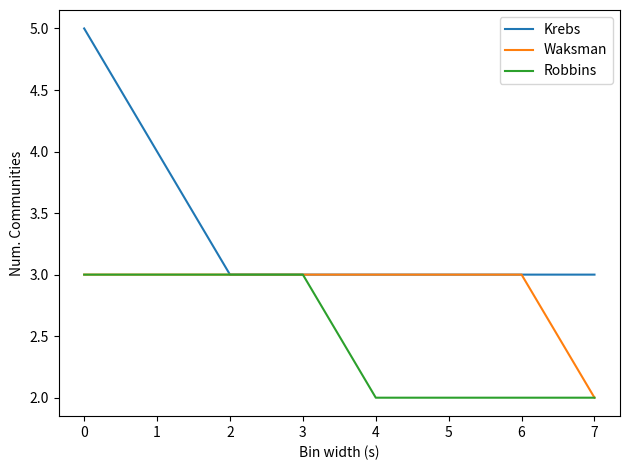

List the series in order of their overall mean, highest first.

Krebs, Waksman, Robbins